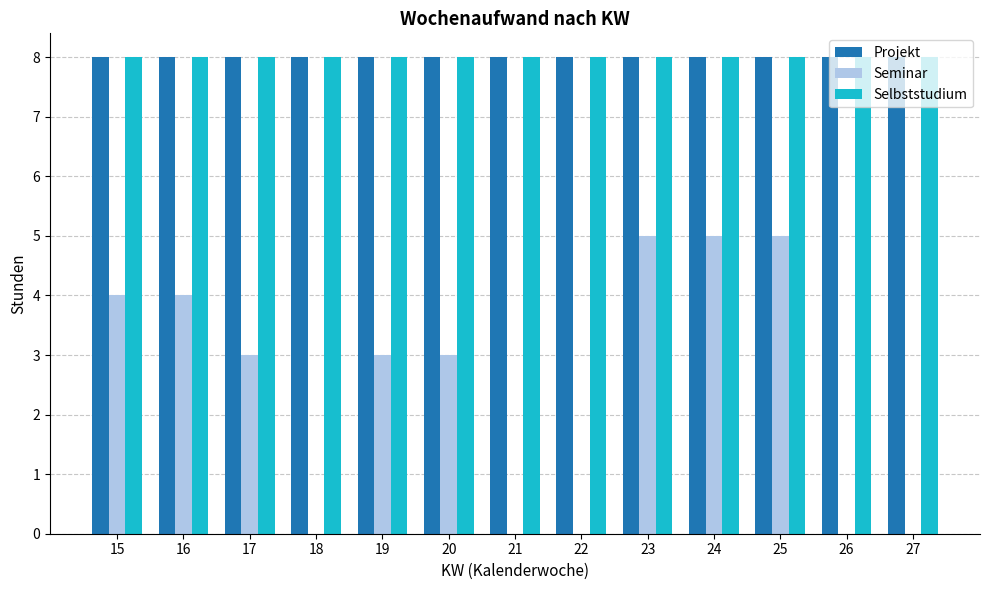

Is it true that Seminar equals 0 at 21?

True